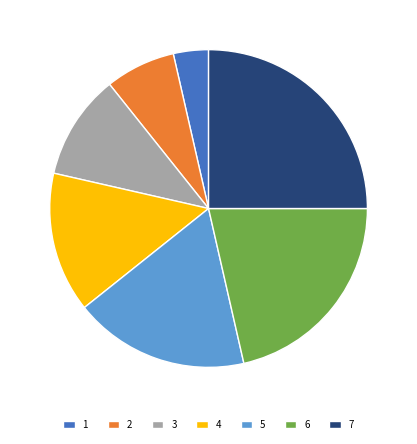

Which category has the biggest portion of the pie?

7